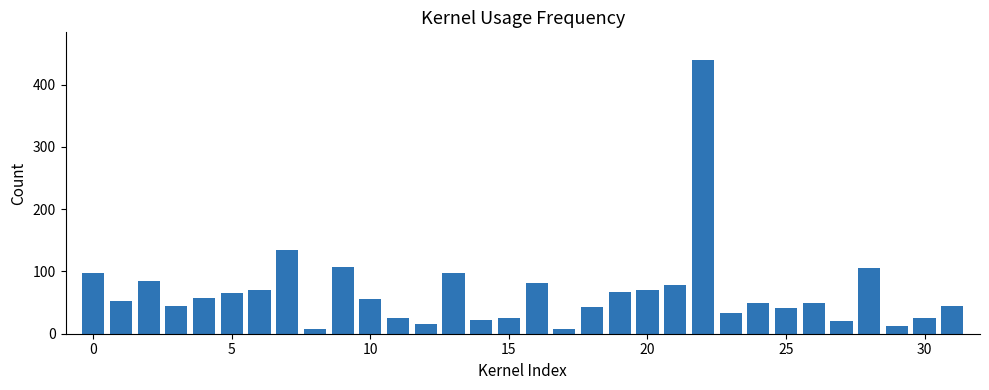

What is the difference between the maximum and minimum values?

433